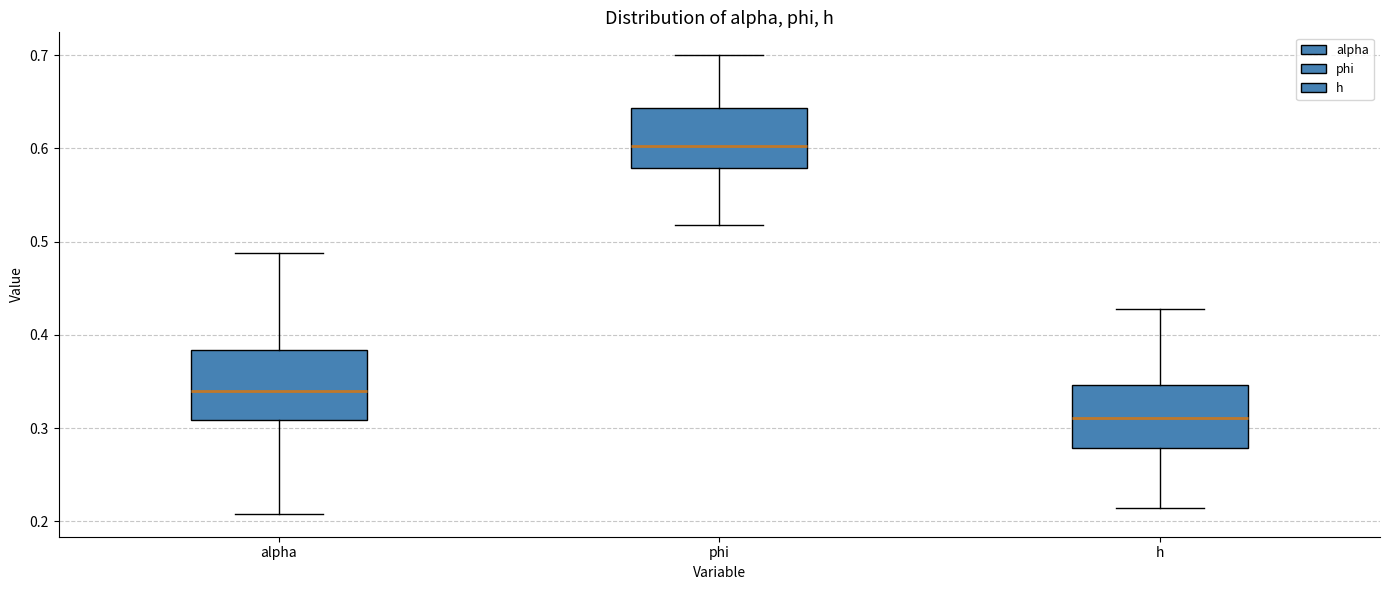

Reading left to right, read every box against the y-axis: the position of its median line, the range the box covers, and the ends of its whiskers. The values are not printed on the chart, so give them approximately, as read against the axis.

alpha: median 0.34, box 0.31 to 0.38, whiskers 0.21 to 0.49
phi: median 0.60, box 0.58 to 0.64, whiskers 0.52 to 0.70
h: median 0.31, box 0.28 to 0.35, whiskers 0.21 to 0.43